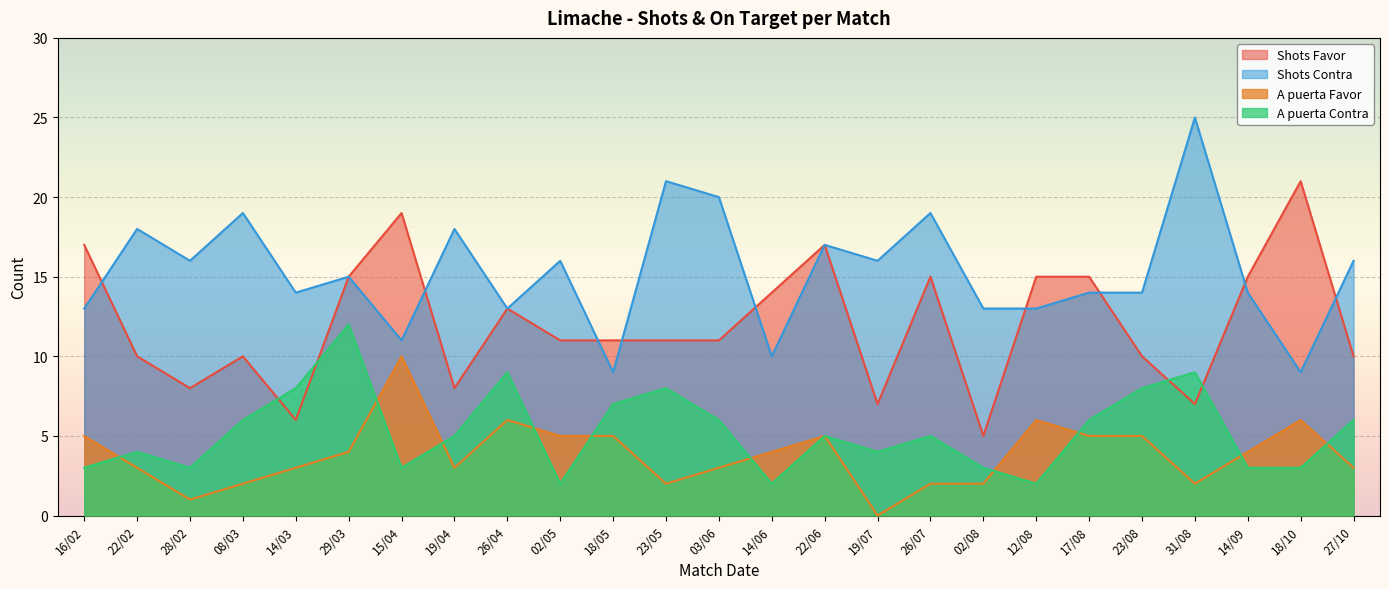

Where do A puerta Contra and A puerta Favor first cross each other?

16/02 and 22/02